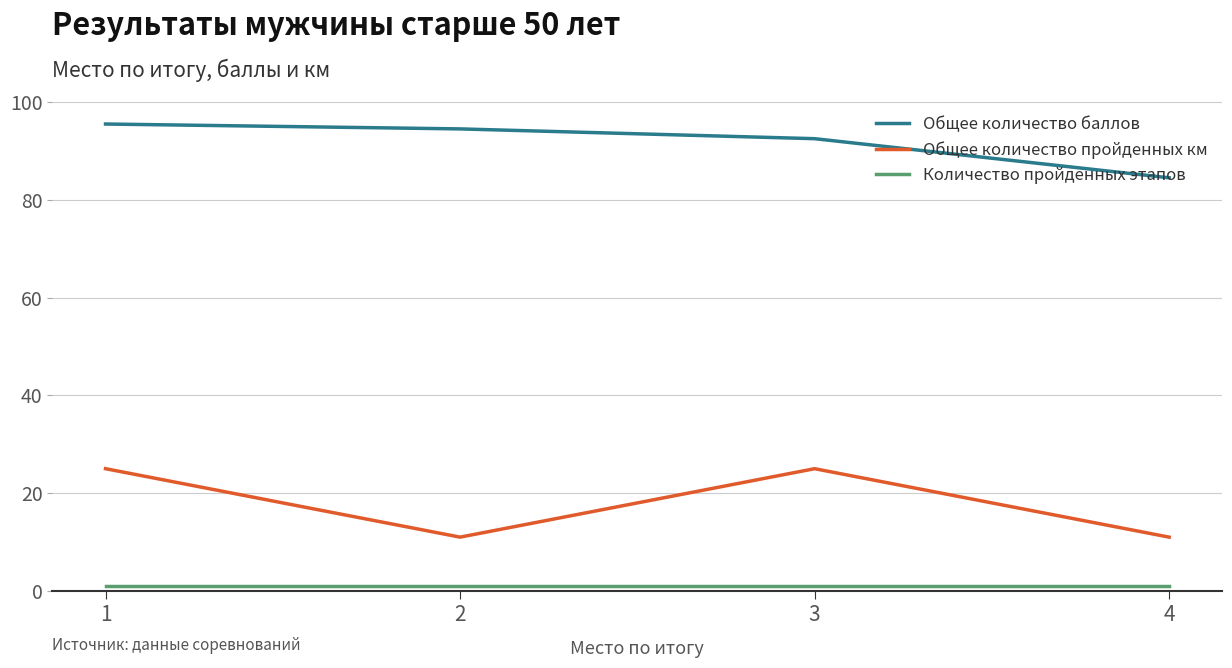

True or false: Общее количество баллов has a value of 48.1 at 4.

False